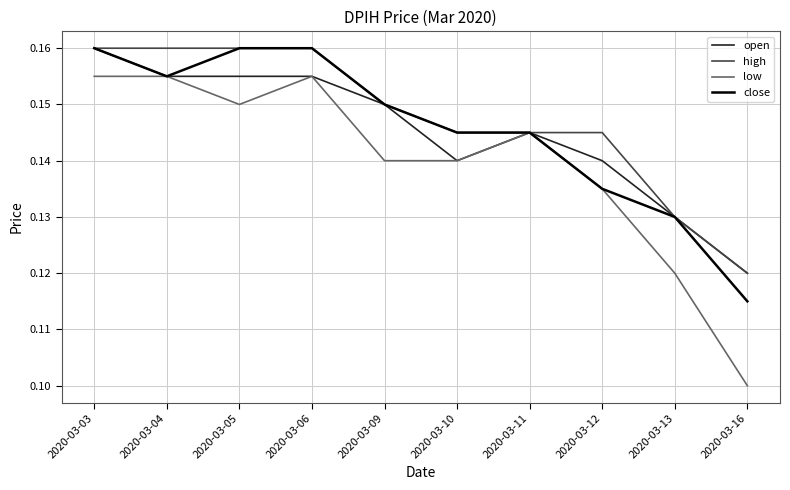

What is the sum of the low values at 2020-03-06 and 2020-03-04?

0.3